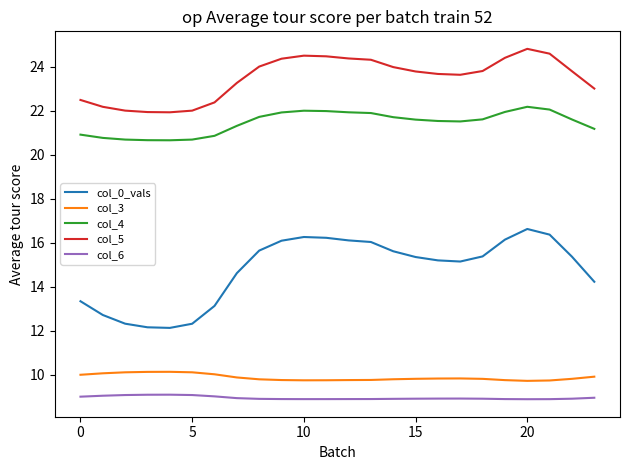

Which series has the largest range (max minus min)?

col_0_vals